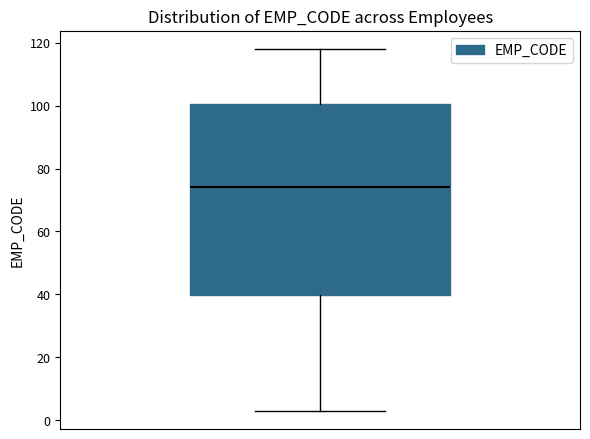

Transcribe this box plot: give where the median line is, the range the box spans, and where the two whiskers end, as read against the y-axis. The values are not printed on the chart, so give them approximately, as read against the axis.

median 74, box 40 to 100, whiskers 4 to 118